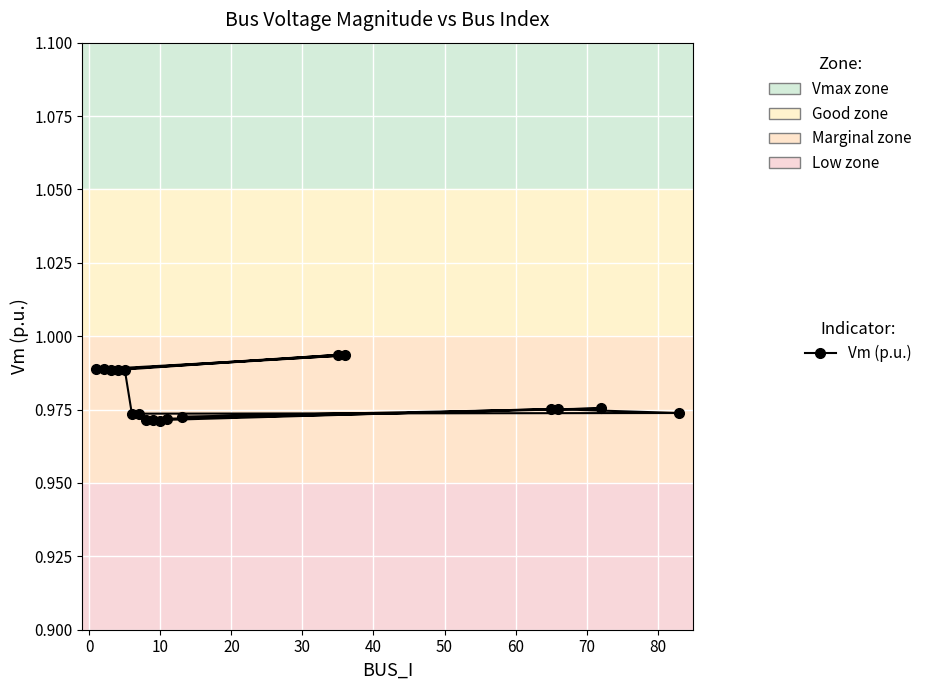

How many distinct data groups are displayed?

1